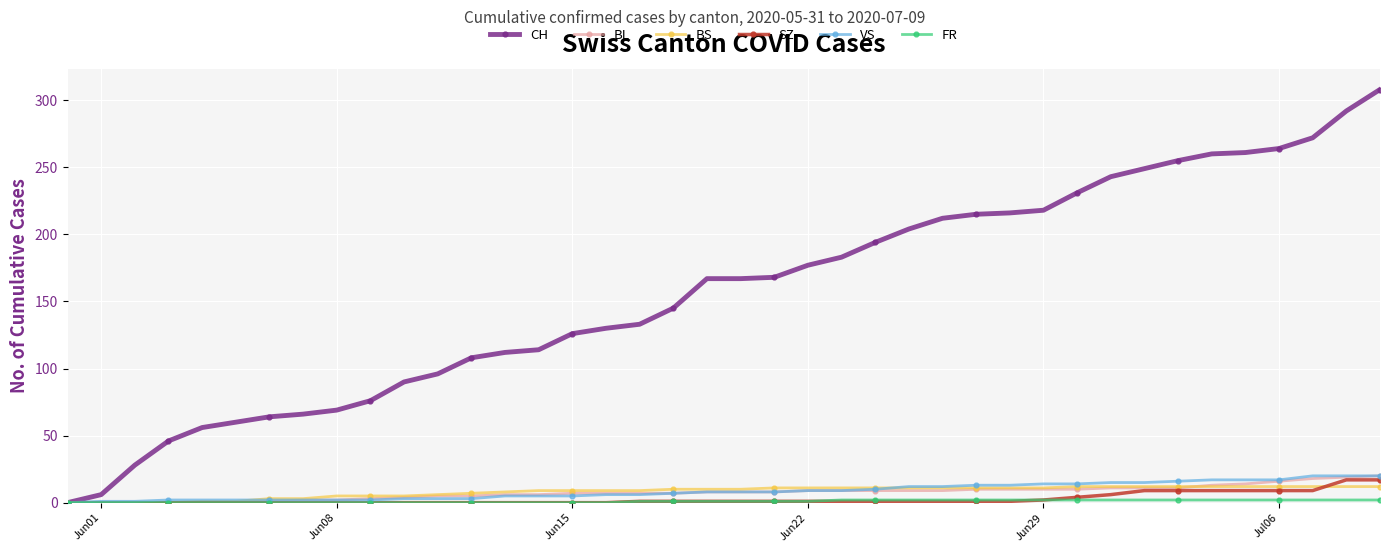

How many positive values does the CH series have?

39